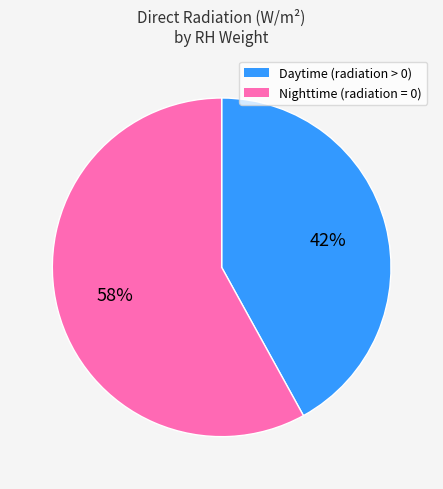

To the nearest percent, what is the average slice percentage?

50%